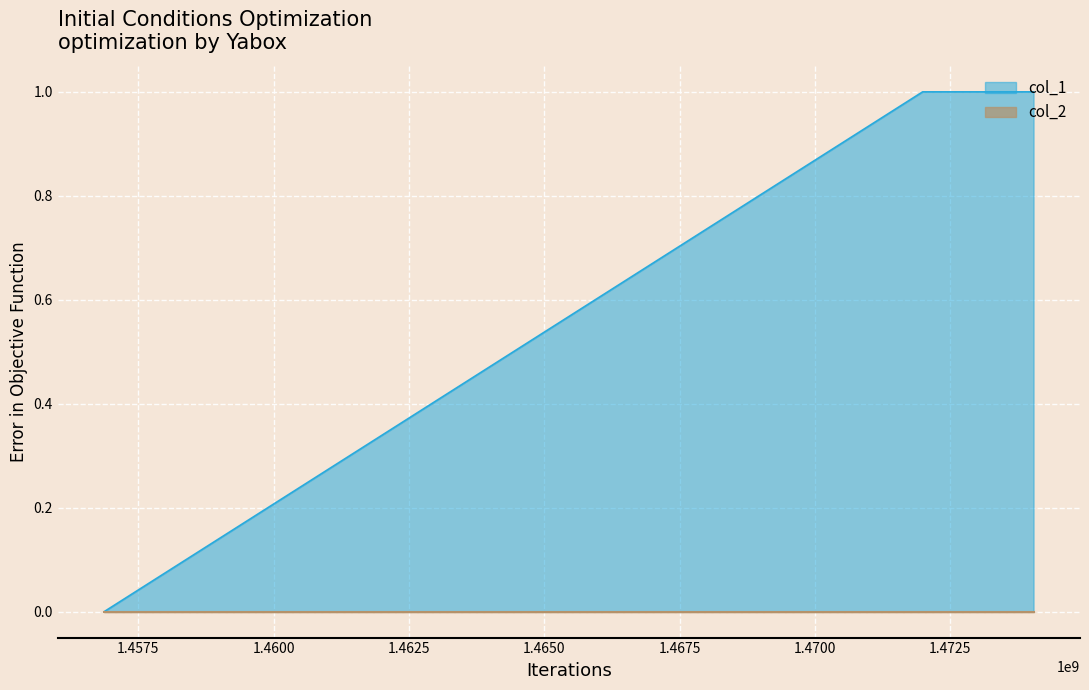

How many values are between 0 and 1?

3